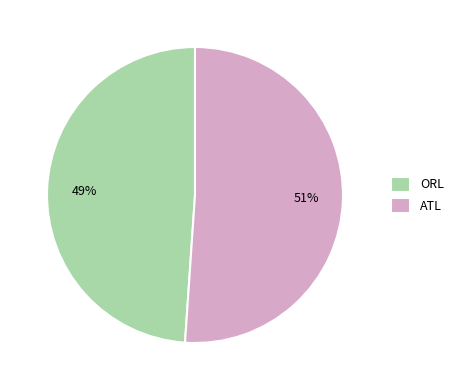

Rank the categories by value from highest to lowest.

ATL, ORL